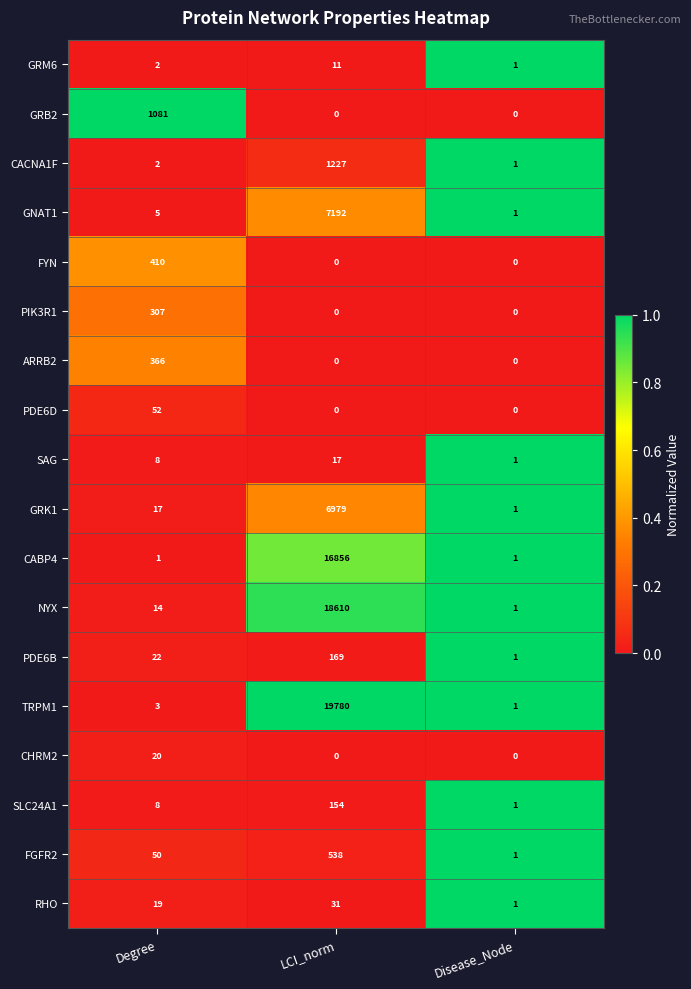

What is the highest value of the NYX series?

18610